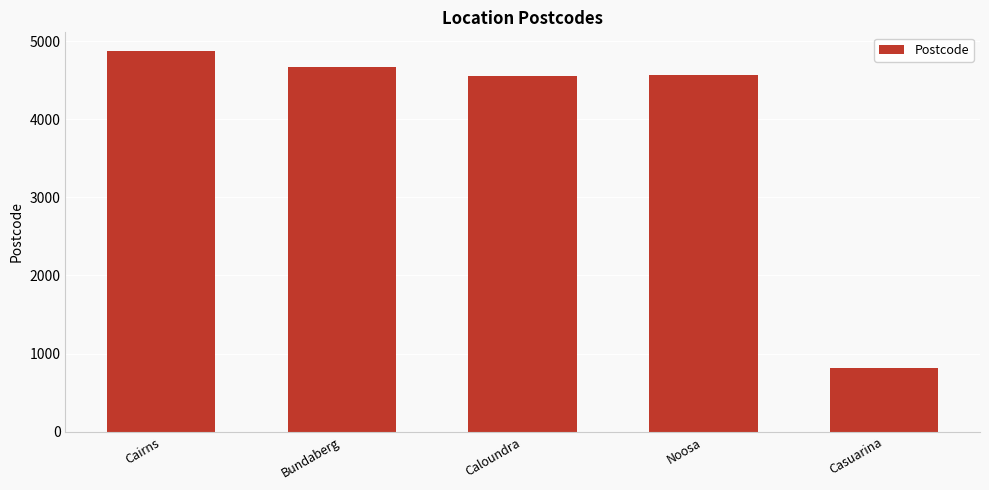

How many distinct data groups are displayed?

1